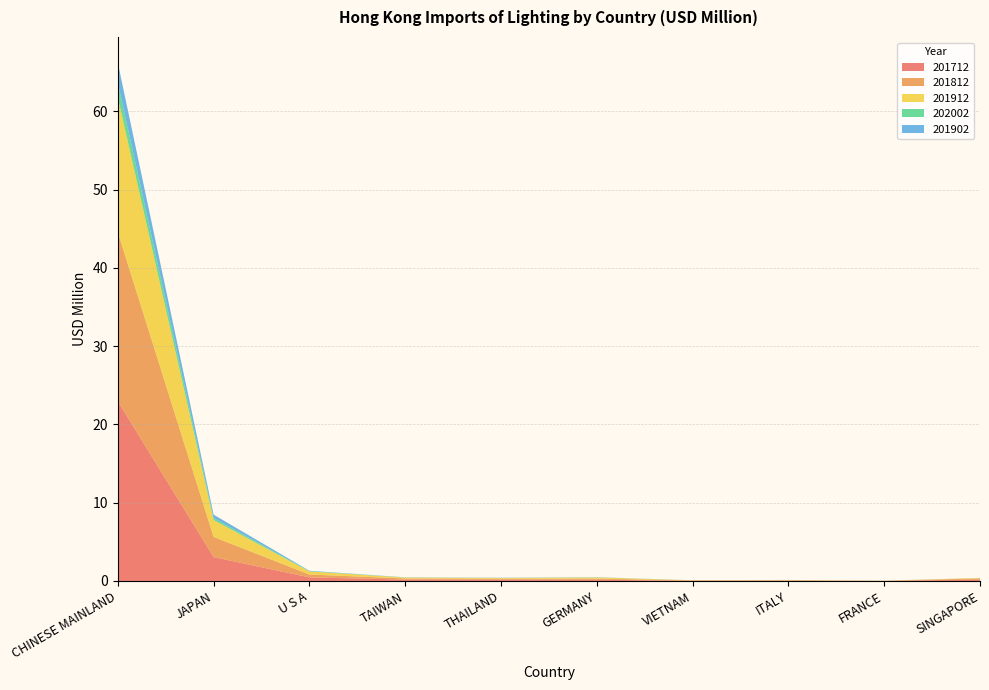

Reading left to right, transcribe all the data shown in this chart.

201712: 23.0	3.1	0.5	0.2	0.2	0.2	0.0	0.0	0.0	0.2
201812: 21.6	2.6	0.4	0.1	0.1	0.1	0.1	0.0	0.0	0.1
201912: 17.2	2.2	0.4	0.1	0.1	0.2	0.0	0.0	0.0	0.1
202002: 1.9	0.2	0.0	0.0	0.0	0.0	0.0	0.0	0.0	0.0
201902: 2.6	0.4	0.0	0.0	0.0	0.0	0.0	0.0	0.0	0.0